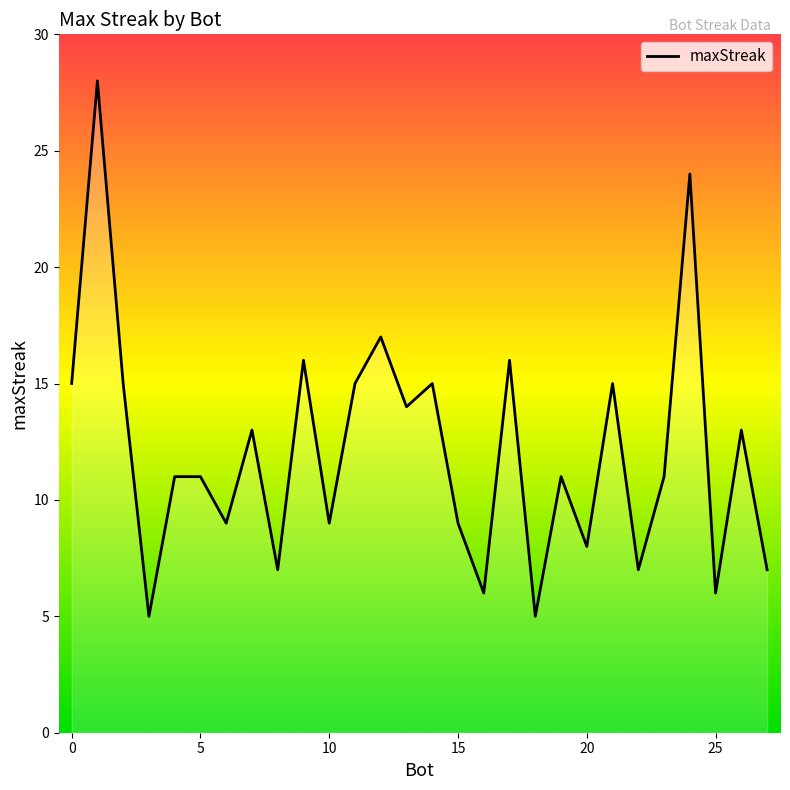

Reading right to left, extract all data points from this chart.

7	13	6	24	11	7	15	8	11	5	16	6	9	15	14	17	15	9	16	7	13	9	11	11	5	15	28	15